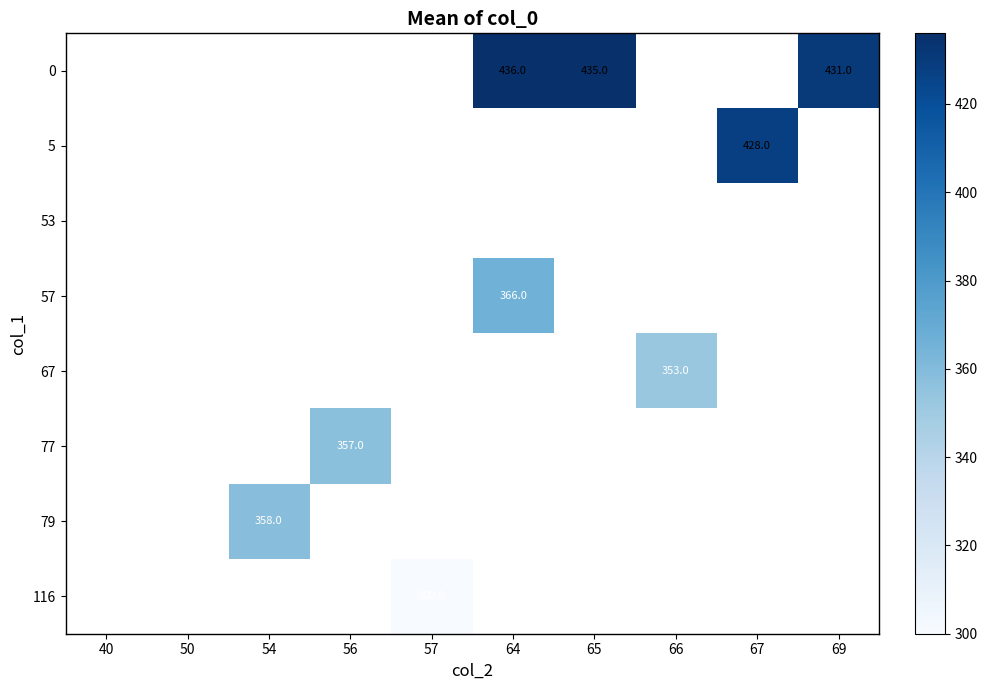

How many categories are shown in the chart?

10